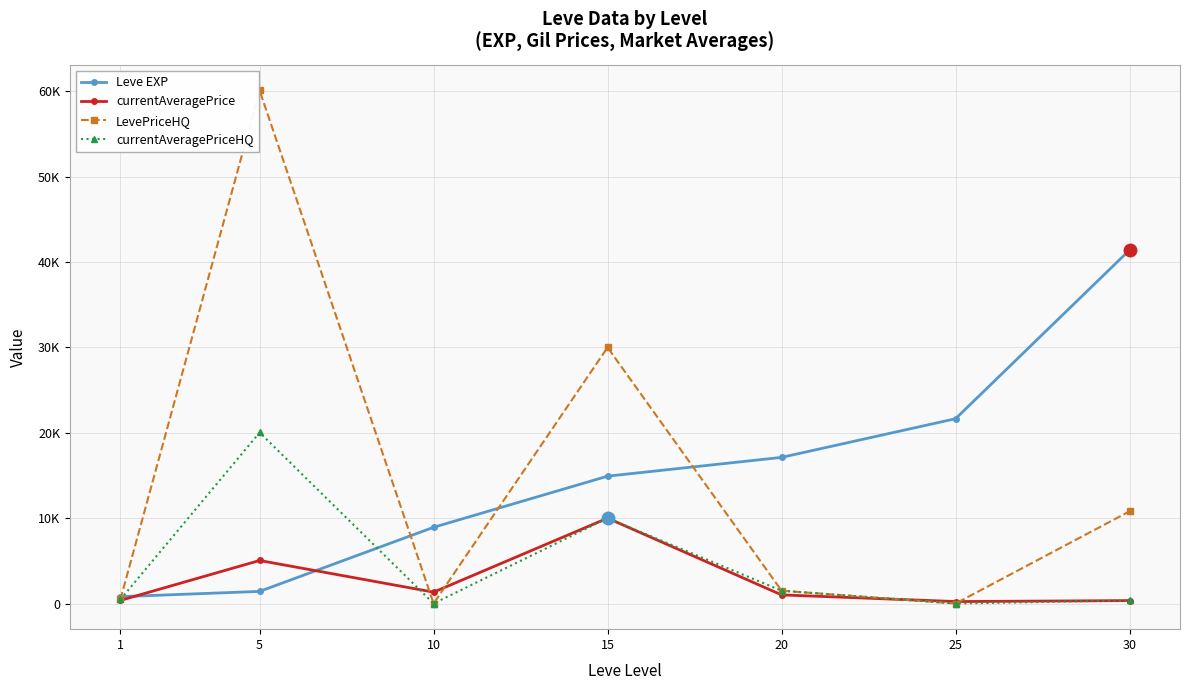

List the series in order of their peak value, lowest first.

currentAveragePrice, currentAveragePriceHQ, Leve EXP, LevePriceHQ